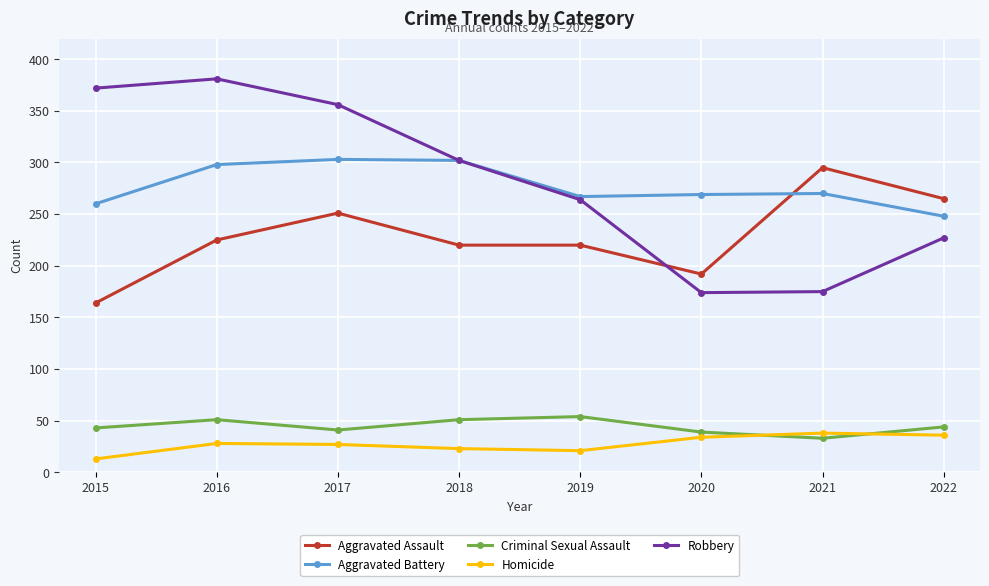

What is the sum of the Robbery values at 2018 and 2016?

683